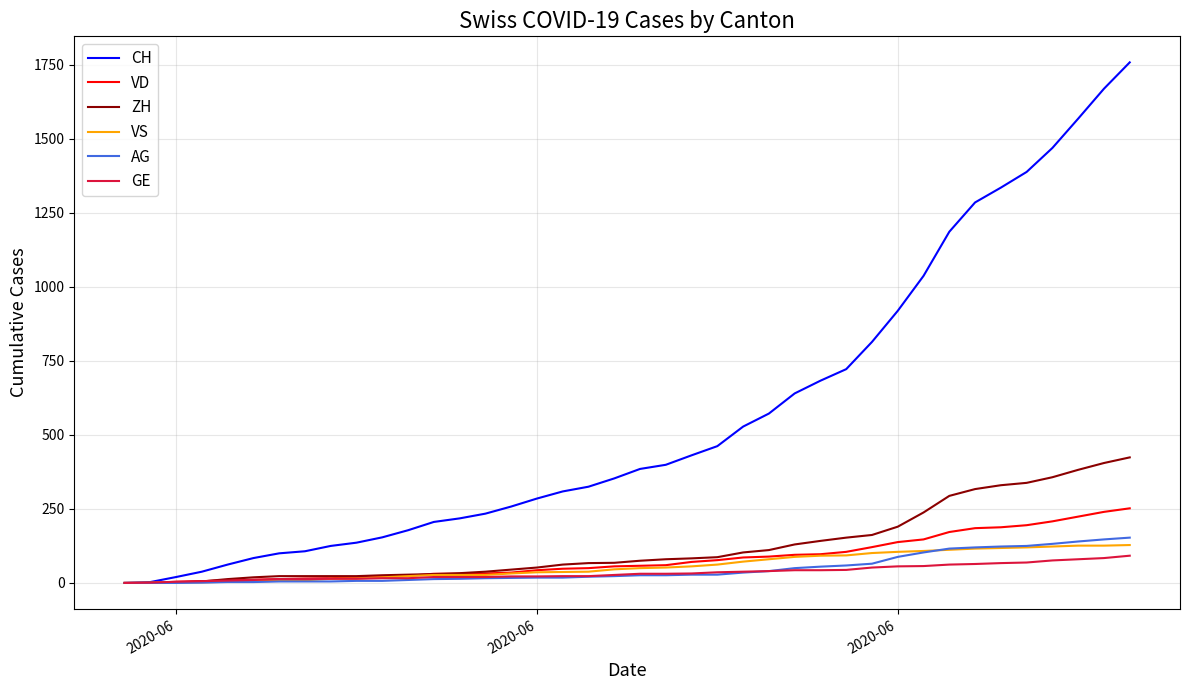

After their last crossing, which series has the higher values: ZH or VD?

ZH